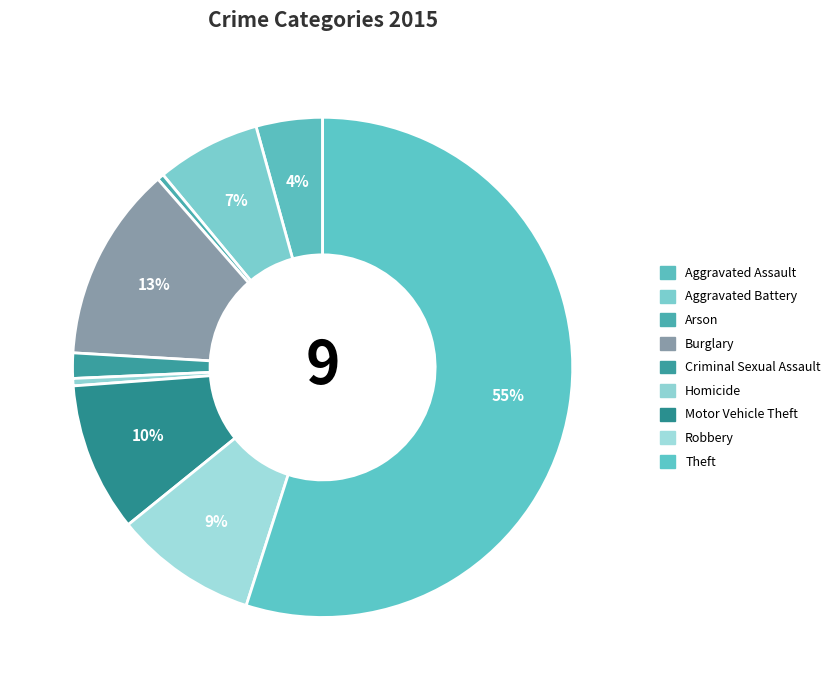

What is the ratio of the value at Robbery to the value at Burglary?

0.7